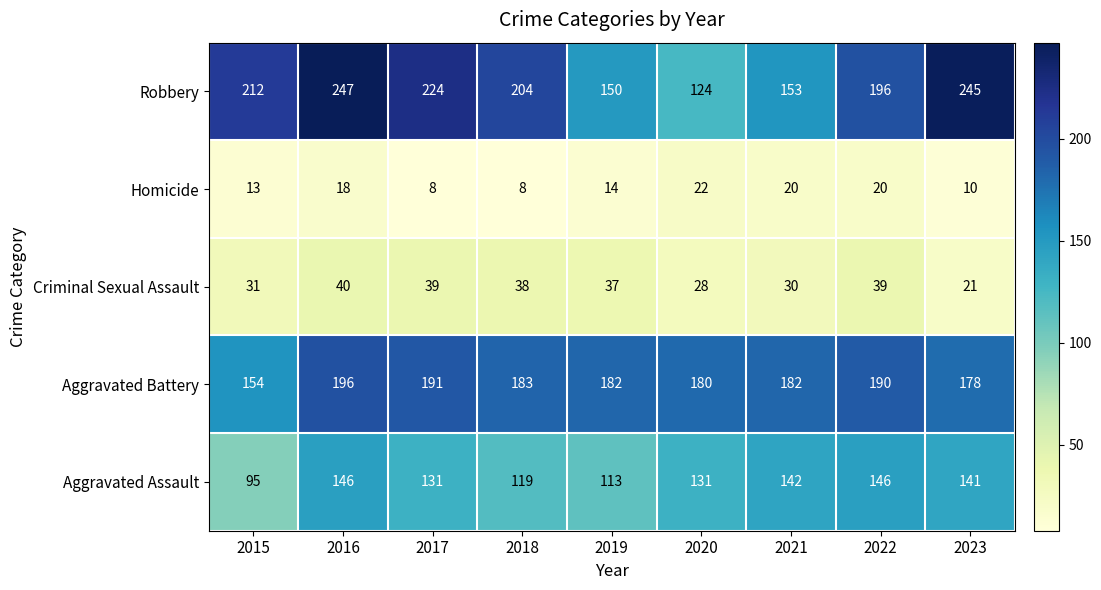

What is the difference between the second highest and minimum values in the Aggravated Battery series?

37